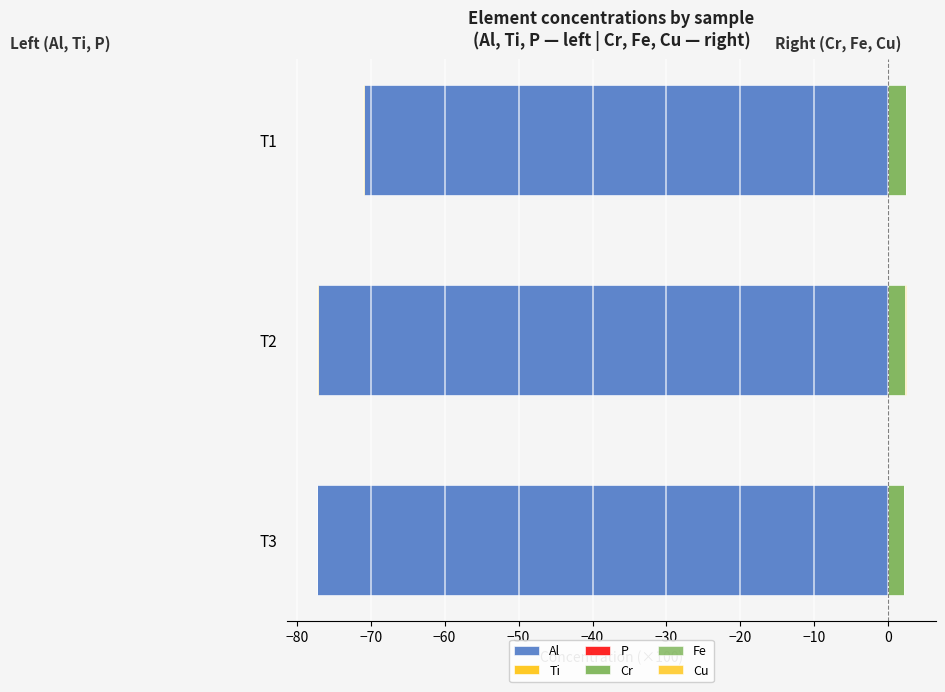

Is the value of Ti at T3 greater than the value of Cr at T1?

No